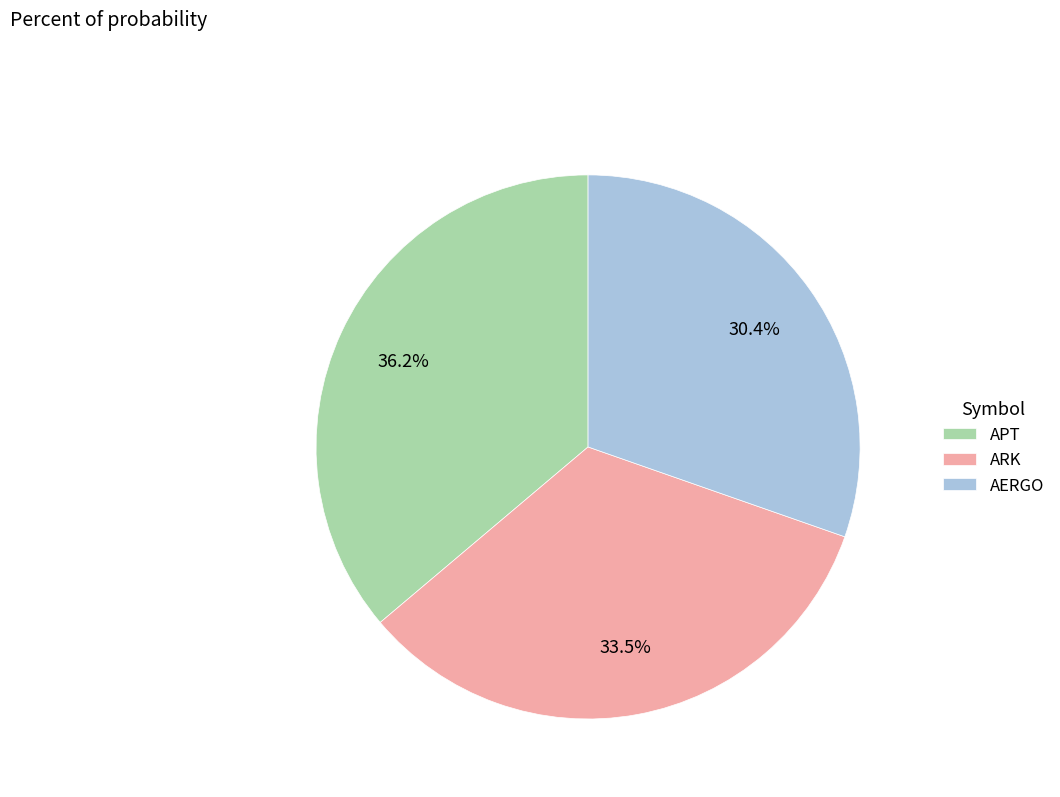

Rank the categories by value from lowest to highest.

AERGO, ARK, APT